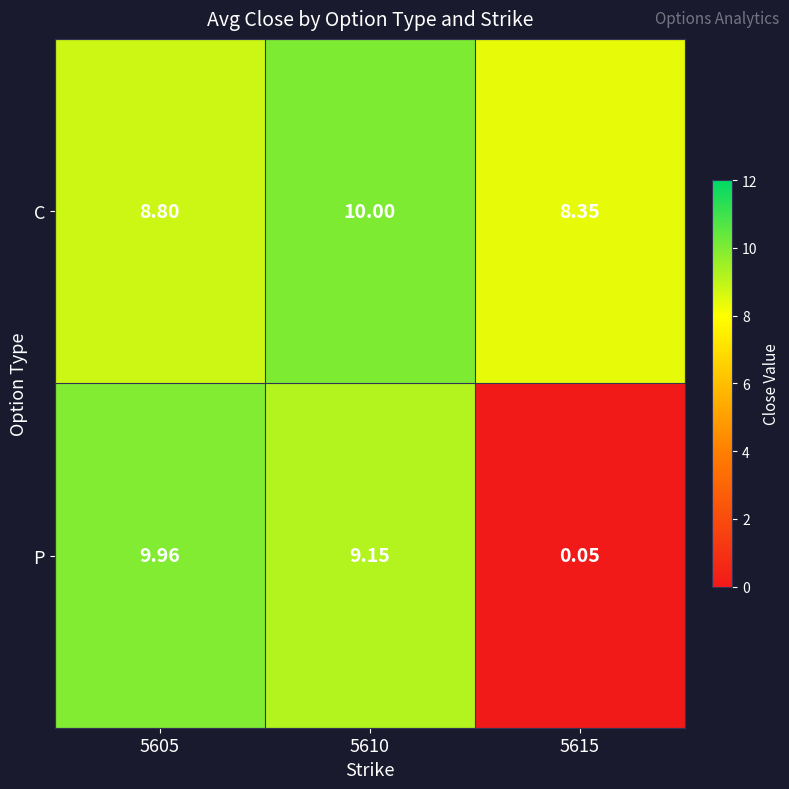

Which series has the widest spread of values?

P